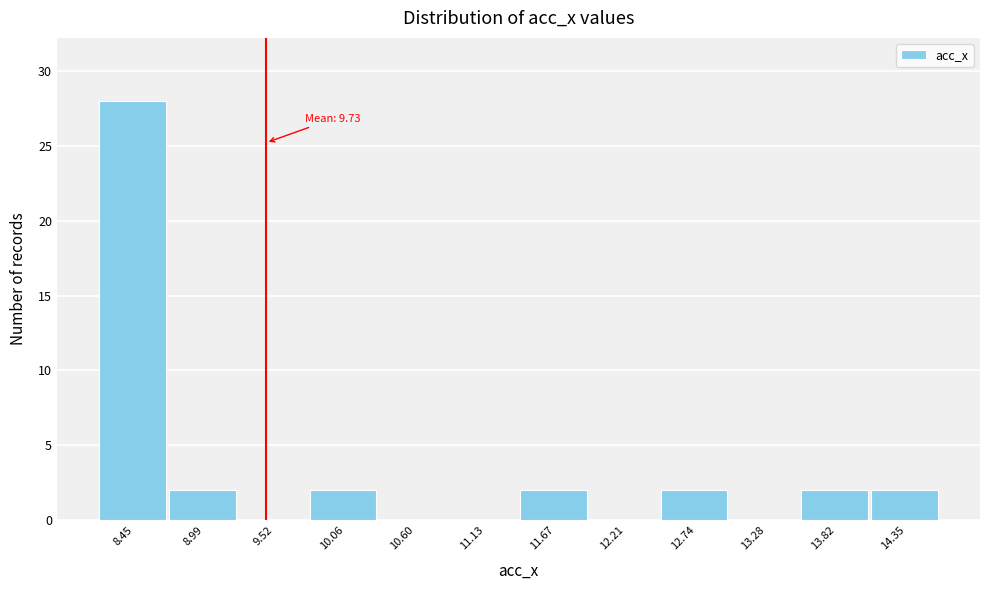

Reading left to right, list all the values displayed in this chart.

8.45=28	8.99=2	9.52=0	10.06=2	10.60=0	11.13=0	11.67=2	12.21=0	12.74=2	13.28=0	13.82=2	14.35=2